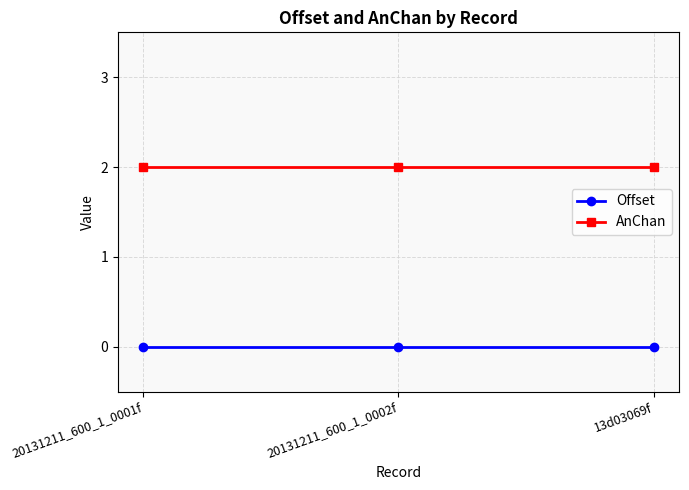

Reading left to right, list all the values displayed in this chart.

Offset: 0	0	0
AnChan: 2	2	2